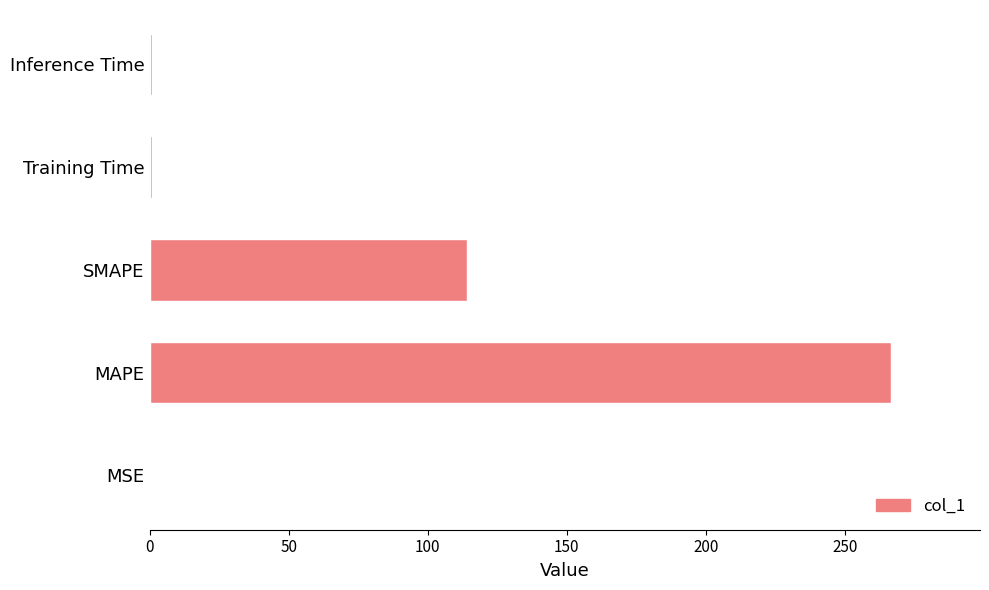

Which has a higher value, SMAPE or MAPE?

MAPE